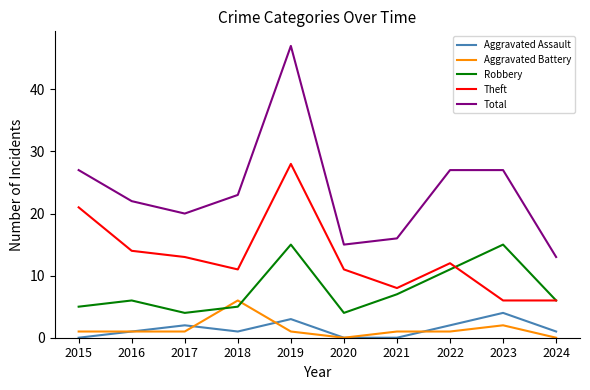

True or false: Theft and Aggravated Battery intersect in this chart.

False